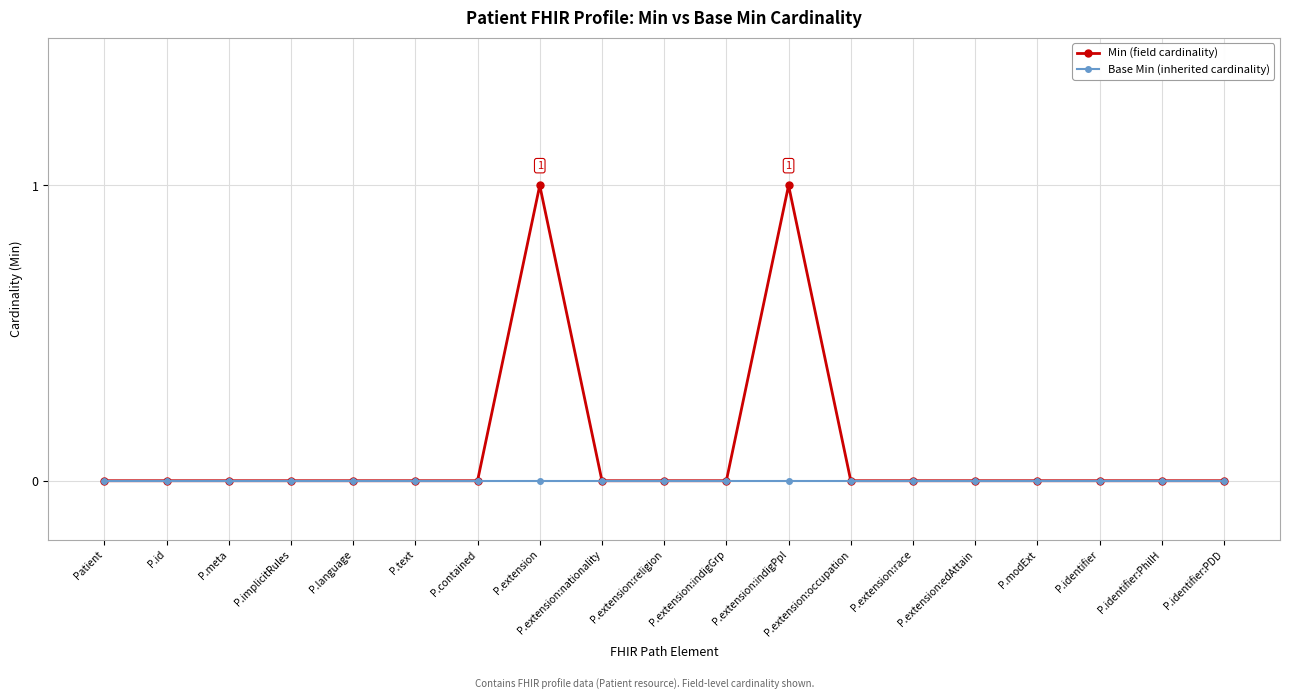

What is the label of the 17th point from the right?

P.meta